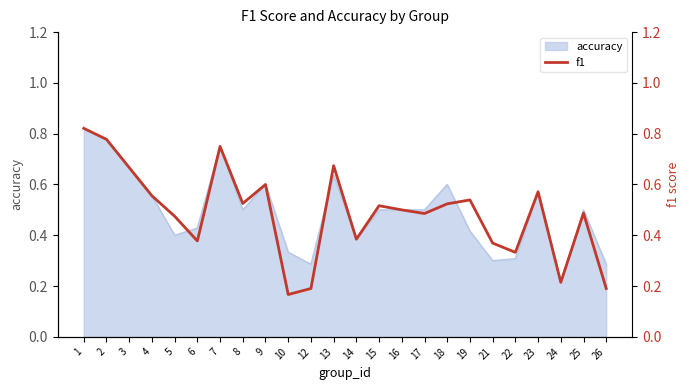

What is the maximum value shown in the chart?

0.8